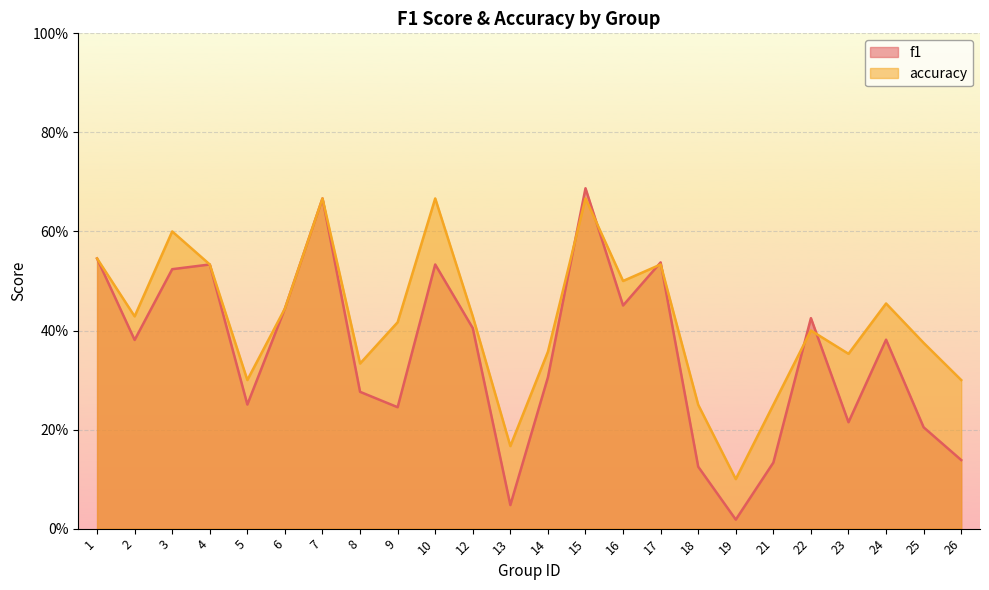

True or false: f1 has a value of 0.5 at 4.

True